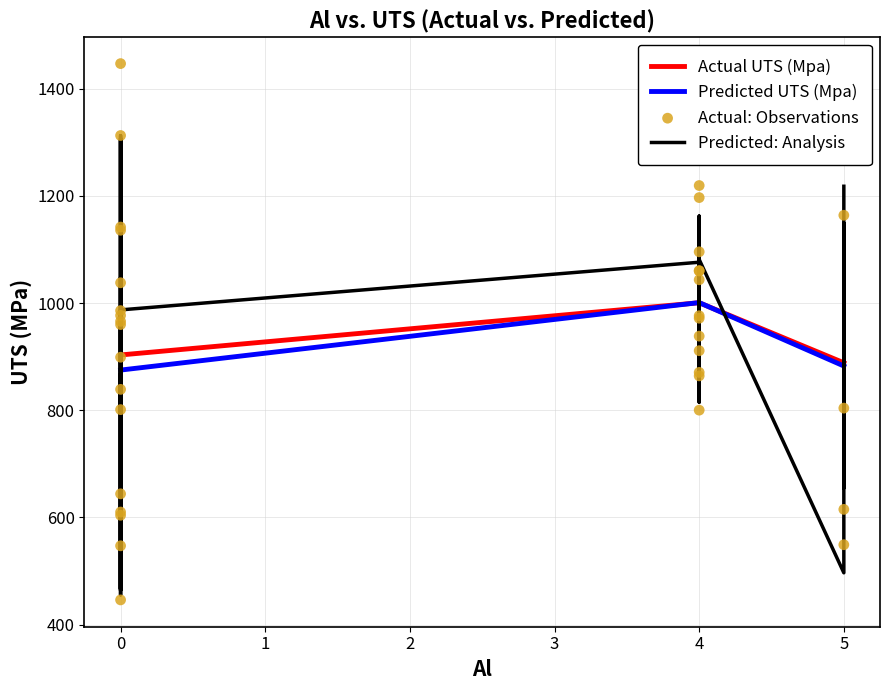

At how many categories does at least one series exceed 755?

29